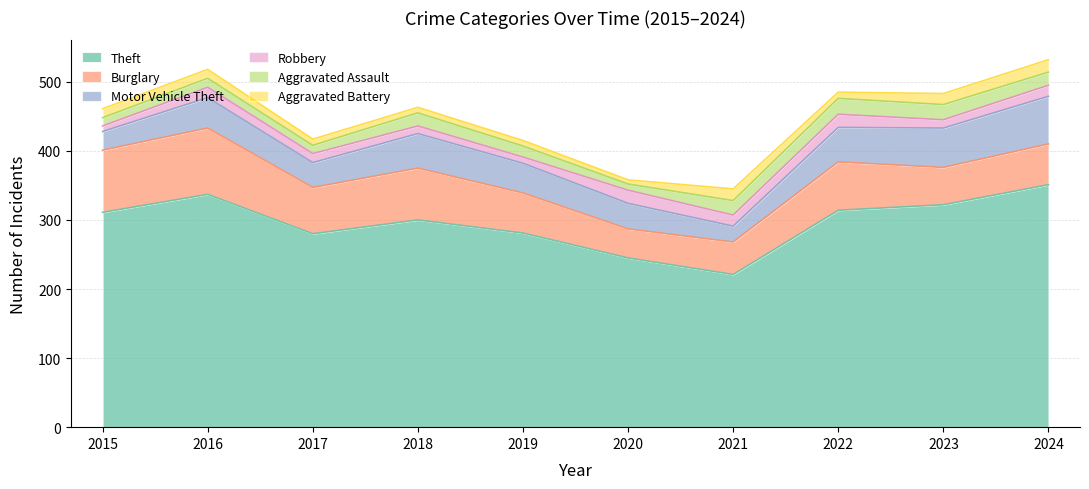

Reading right to left, list all the values displayed in this chart.

Theft: 2024=351	2023=322	2022=314	2021=221	2020=245	2019=281	2018=300	2017=280	2016=337	2015=311
Burglary: 2024=59	2023=54	2022=70	2021=47	2020=42	2019=58	2018=75	2017=67	2016=96	2015=90
Motor Vehicle Theft: 2024=69	2023=57	2022=50	2021=23	2020=37	2019=43	2018=50	2017=36	2016=44	2015=27
Robbery: 2024=16	2023=12	2022=19	2021=16	2020=19	2019=9	2018=11	2017=13	2016=15	2015=8
Aggravated Assault: 2024=19	2023=22	2022=23	2021=21	2020=9	2019=16	2018=19	2017=12	2016=13	2015=12
Aggravated Battery: 2024=18	2023=16	2022=9	2021=17	2020=6	2019=8	2018=8	2017=9	2016=13	2015=13